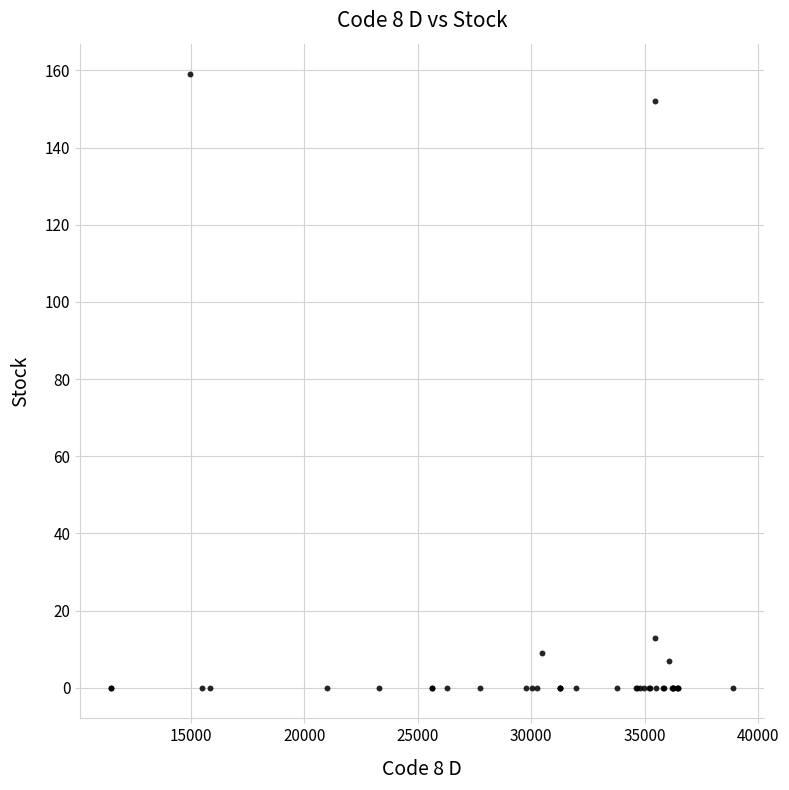

What Y value in the scatter plot is closest to 79?

13